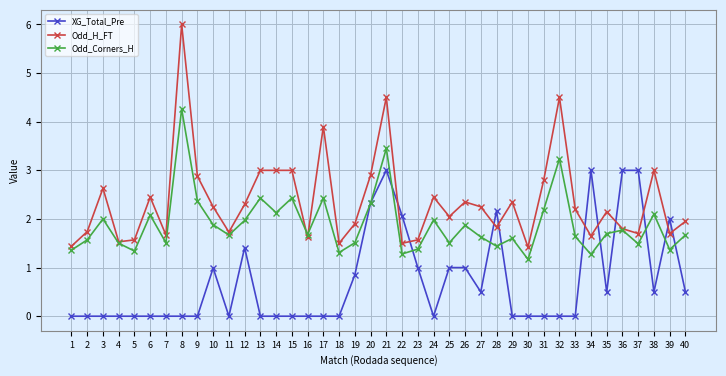

Is it true that XG_Total_Pre equals 1.6 at 11?

False